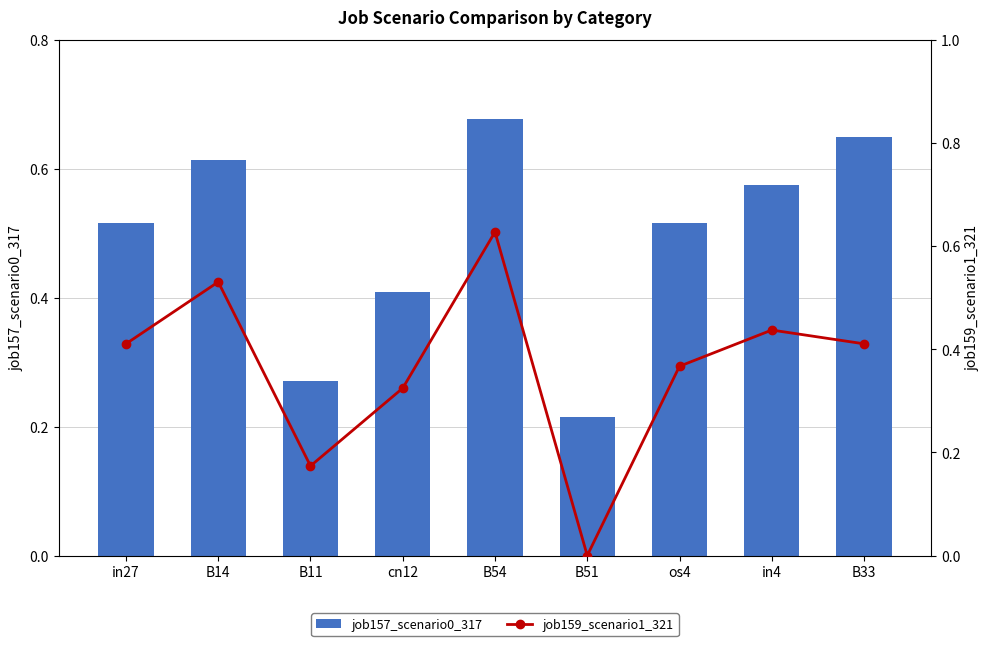

Between B33 and B54, which is larger?

B54